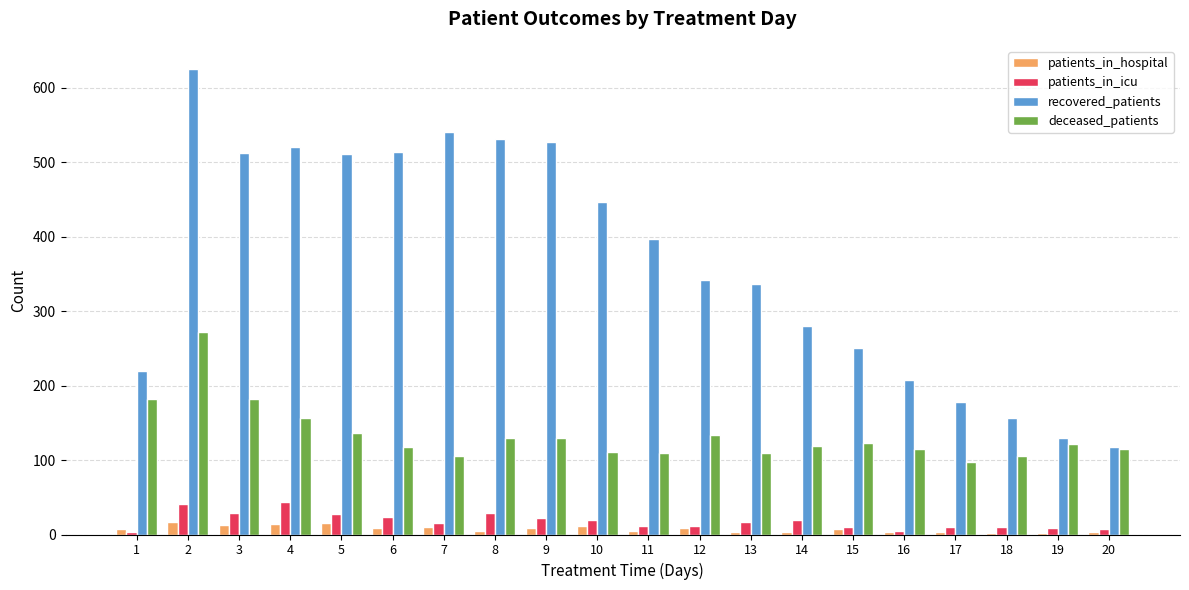

Which label corresponds to the largest value in the chart?

2